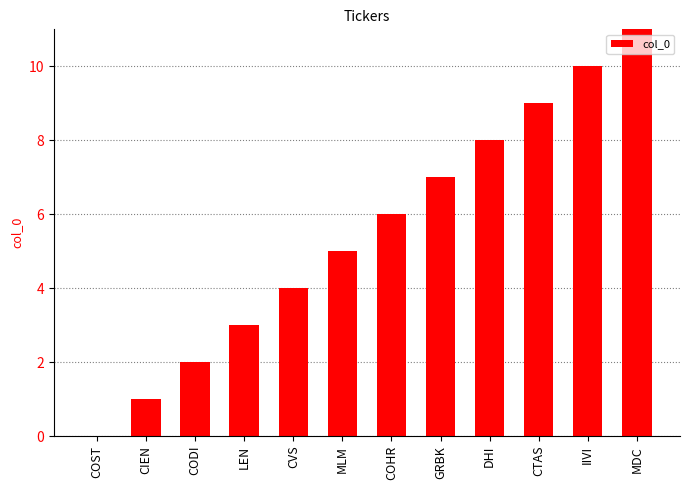

Approximately how many times larger is the value at COHR compared to IIVI?

0.6